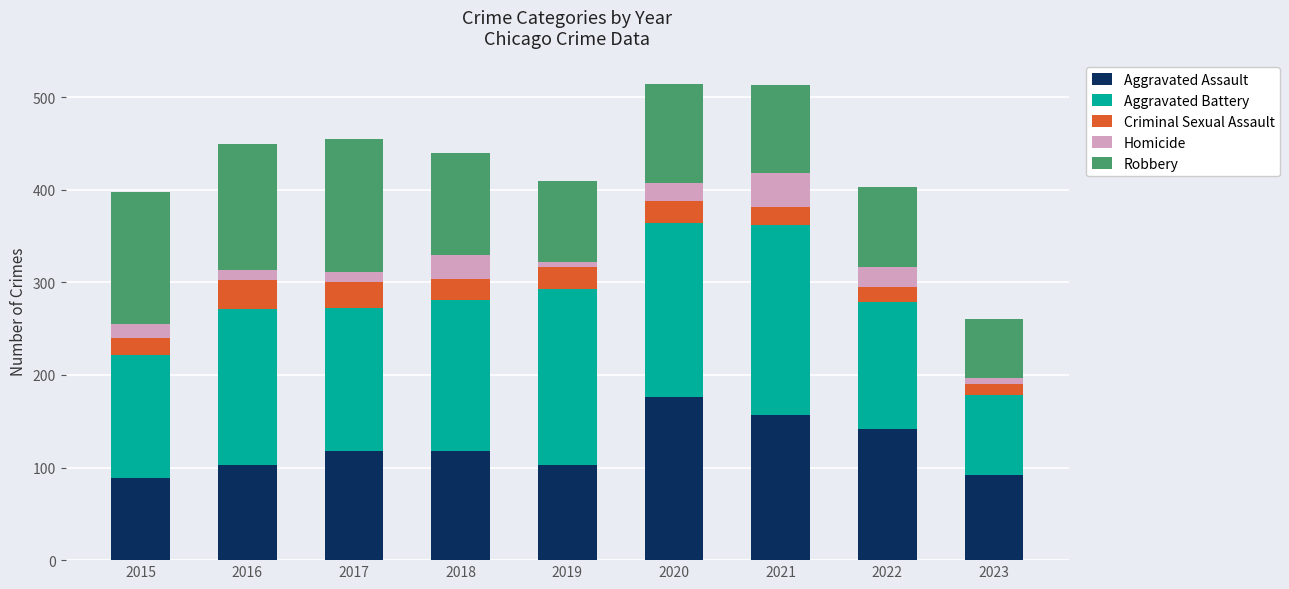

How many bars are there in total?

9